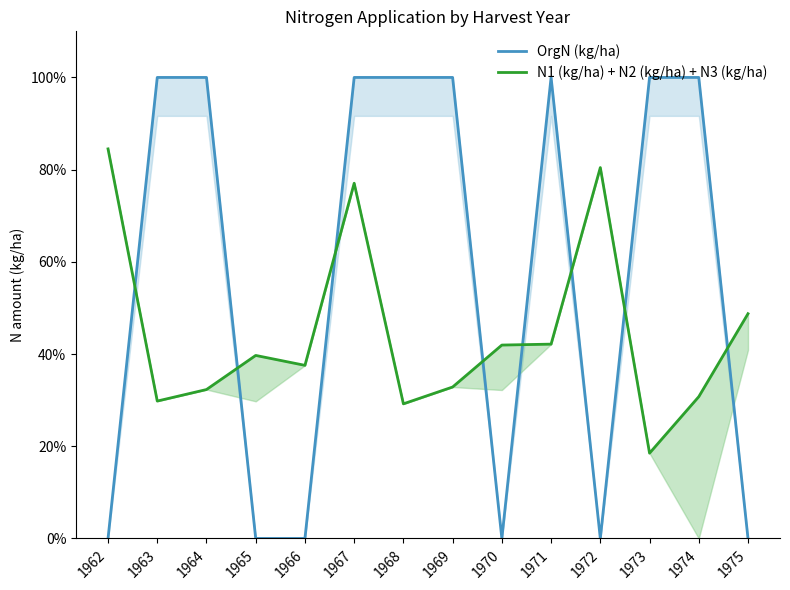

What is the value of the N1 (kg/ha) + N2 (kg/ha) + N3 (kg/ha) point at the 7th from the left?

29.2